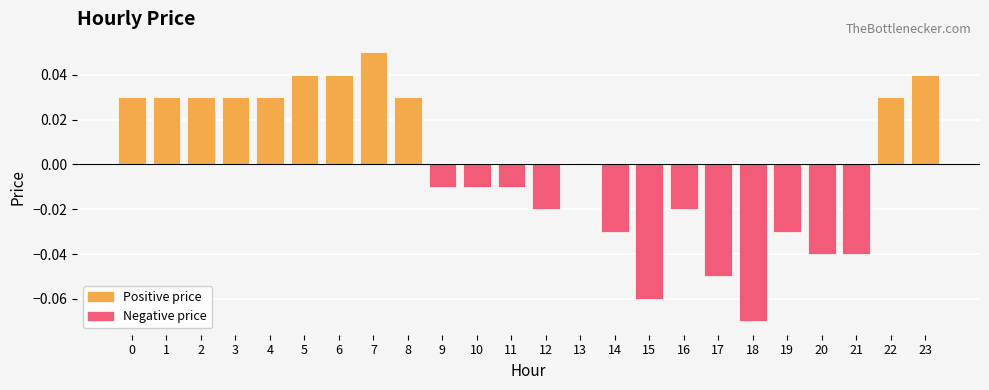

Is it true that the value at 9 is -0.0?

True